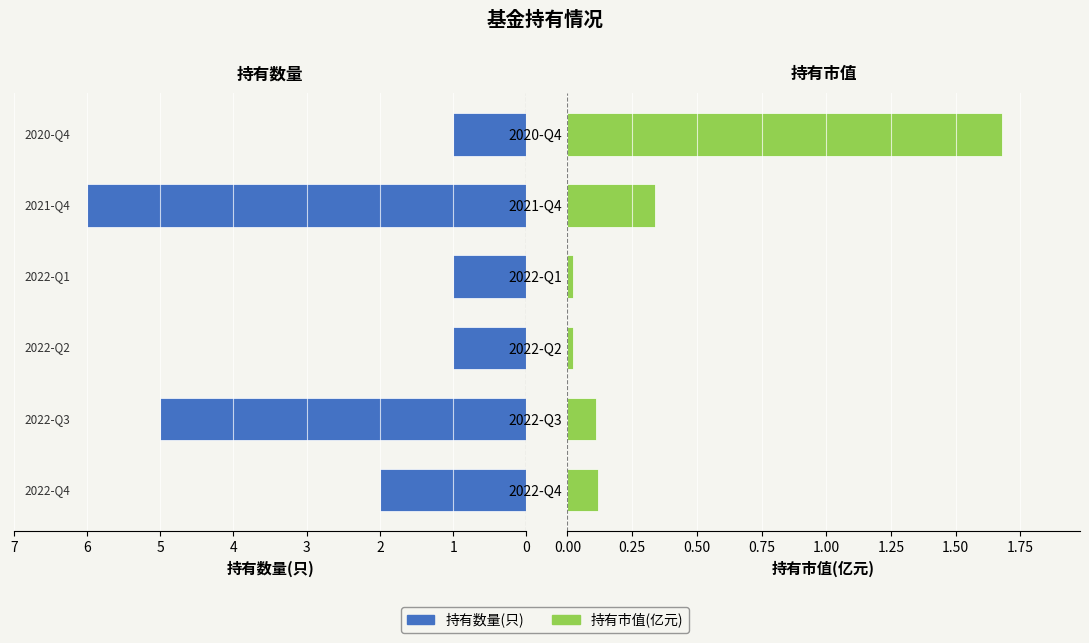

Is the value of 持有市值(亿元) at 2021-Q4 greater than the value of 持有数量(只) at 2022-Q3?

No